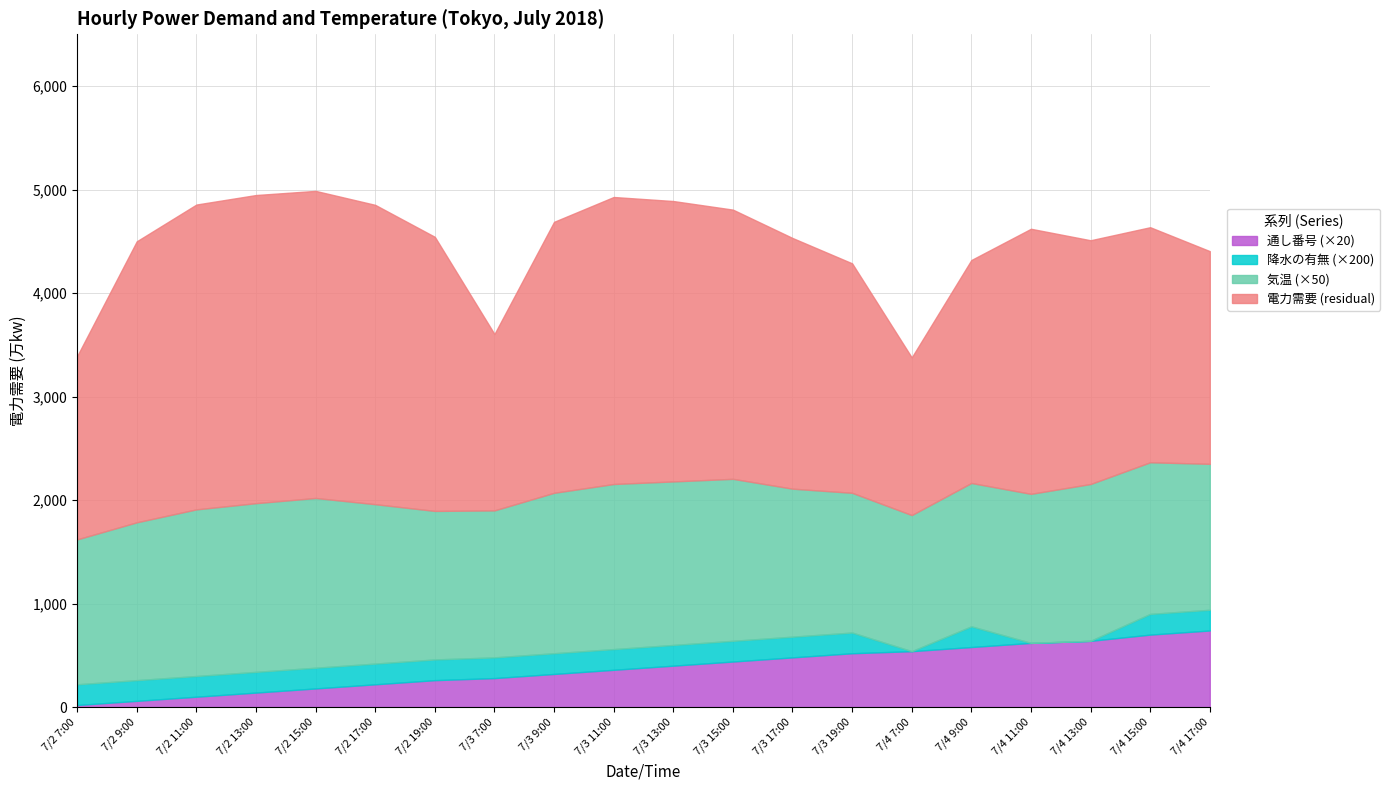

True or false: 気温 (°C) and 降水の有無 cross at least once.

False